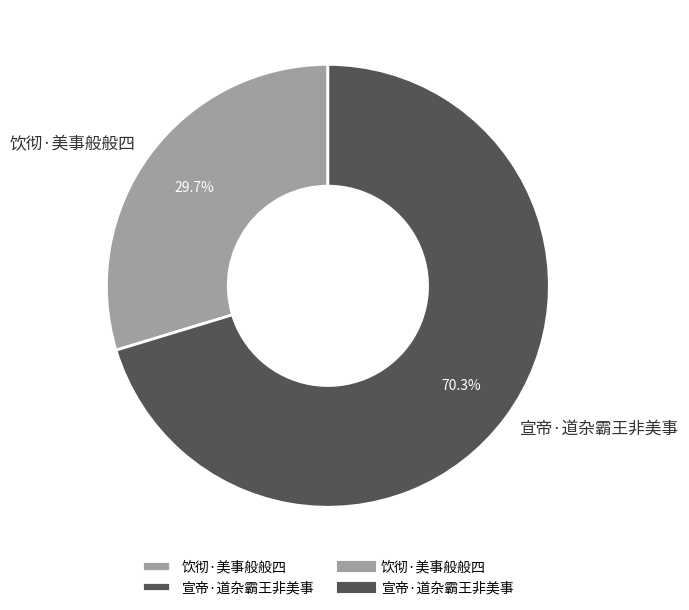

Rank the categories by value from lowest to highest.

饮彻·美事般般四, 宣帝·道杂霸王非美事